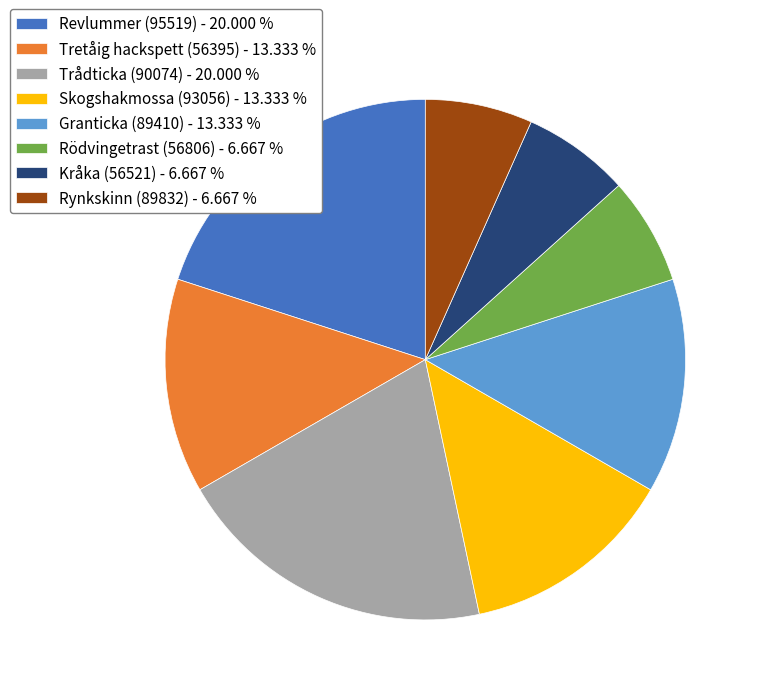

The Skogshakmossa (93056) slice represents 13% of the pie. True or false?

True